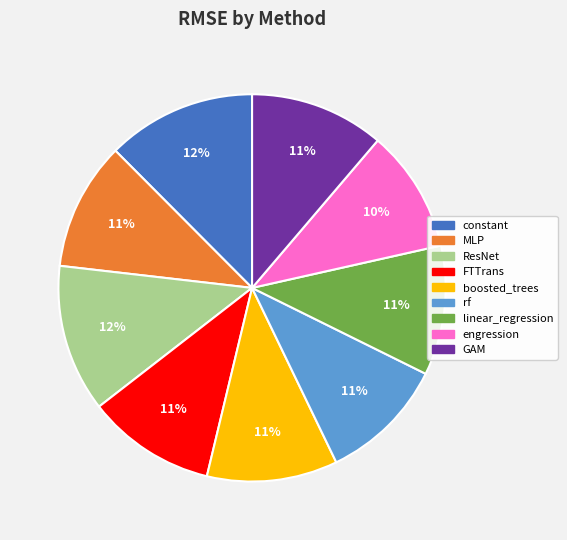

To the nearest percent, what percentage of the pie is GAM?

11%